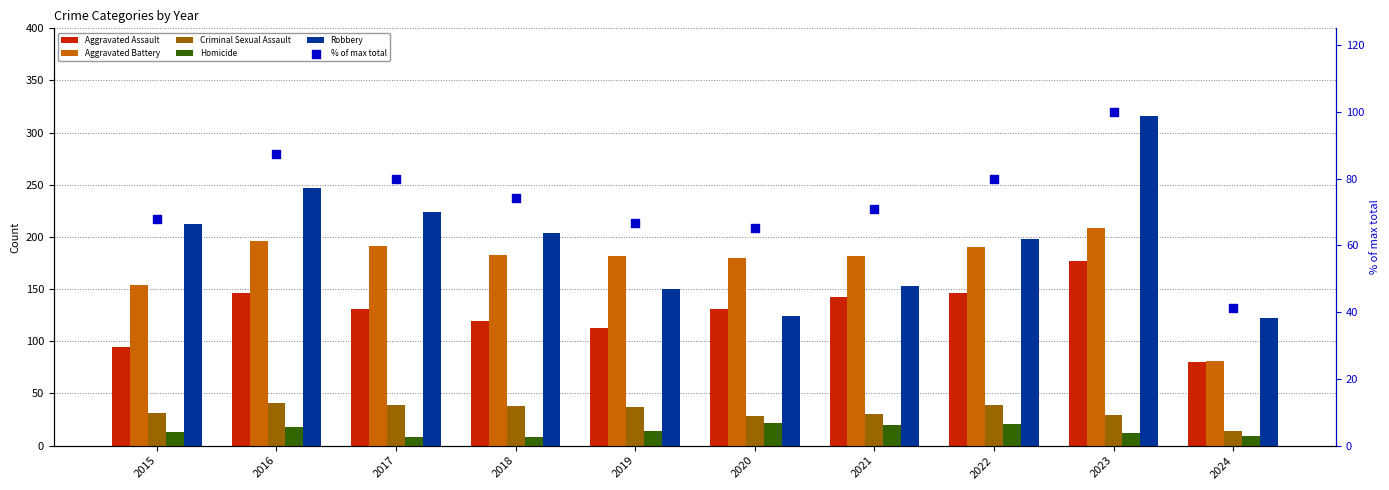

What is the total value across all series at 2021?

597.9